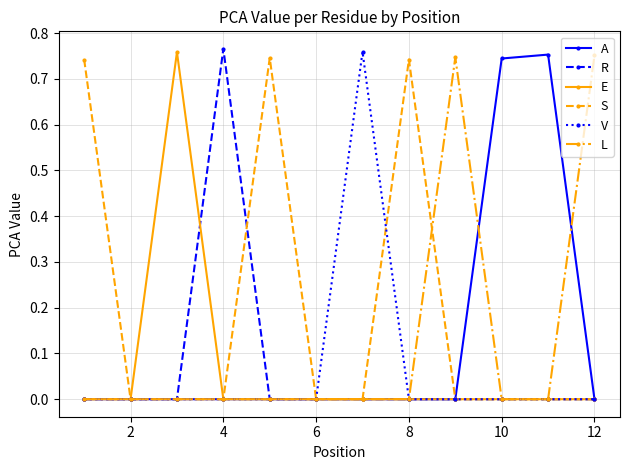

Which series has the largest total across all categories?

S